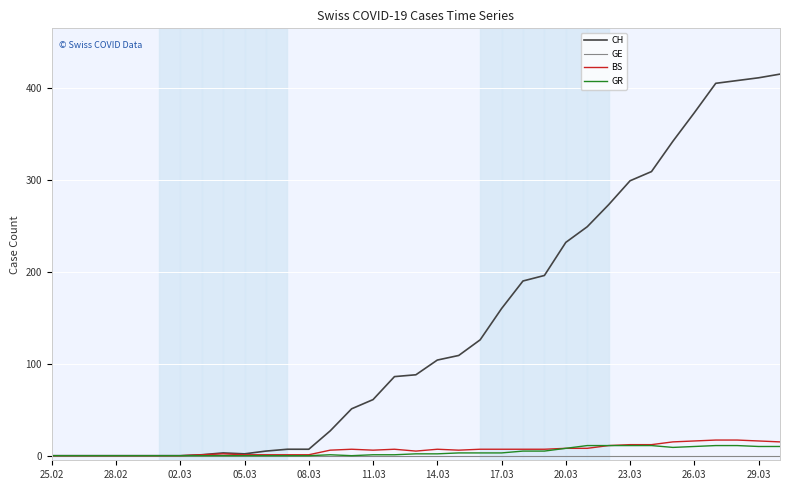

Which series has the largest total across all categories?

CH